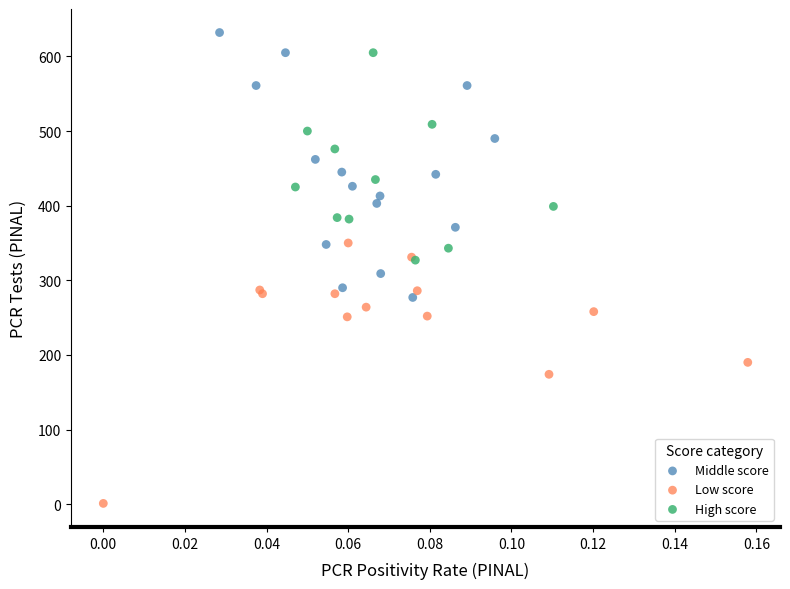

Which series reaches the minimum Y coordinate?

Low score